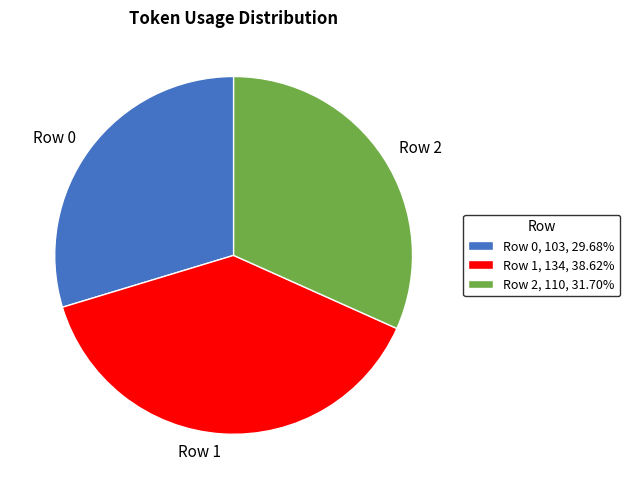

Is Row 0 the majority of the pie?

No